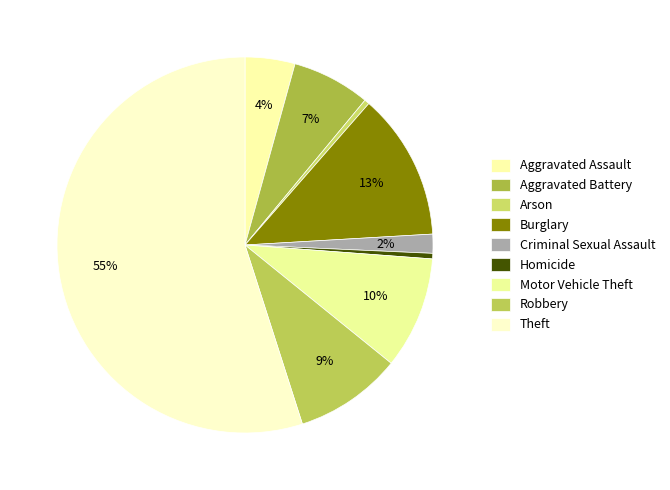

How many slices are in this pie chart?

9